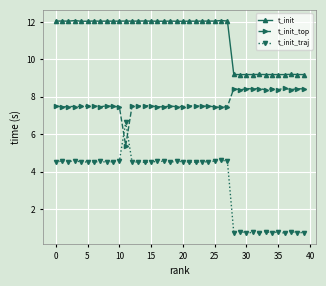

What is the value of the t_init_traj point at the 32nd from the left?

0.8